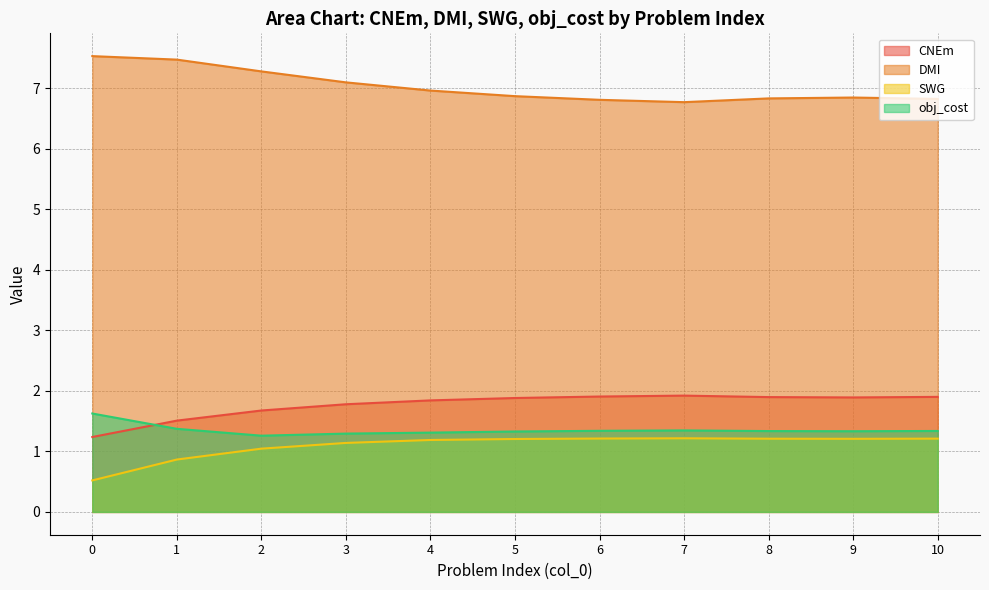

What are all the series names shown in the legend?

CNEm, DMI, SWG, obj_cost